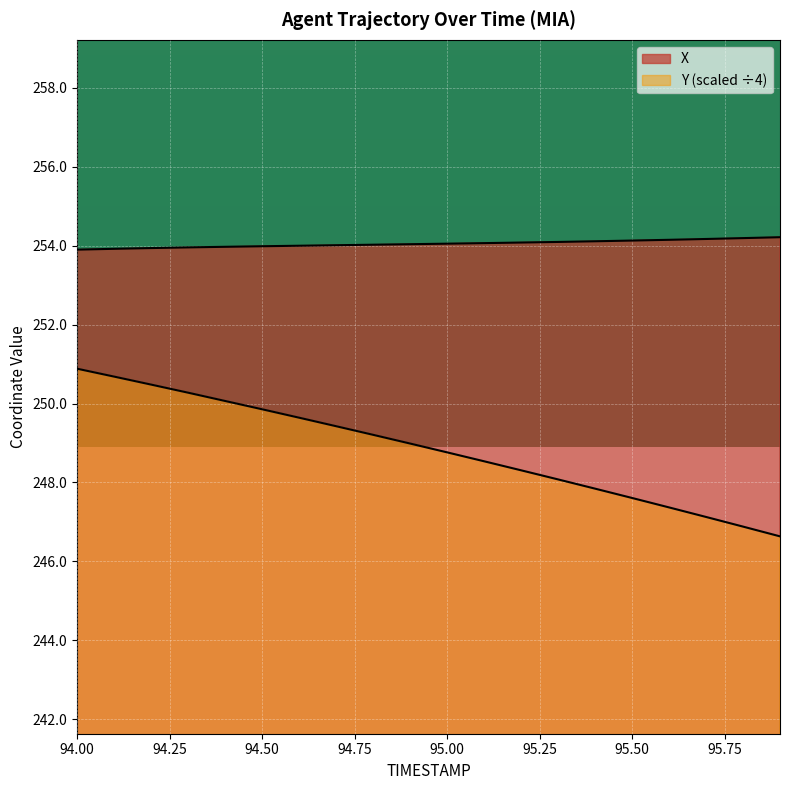

What is the greatest value displayed?

254.2